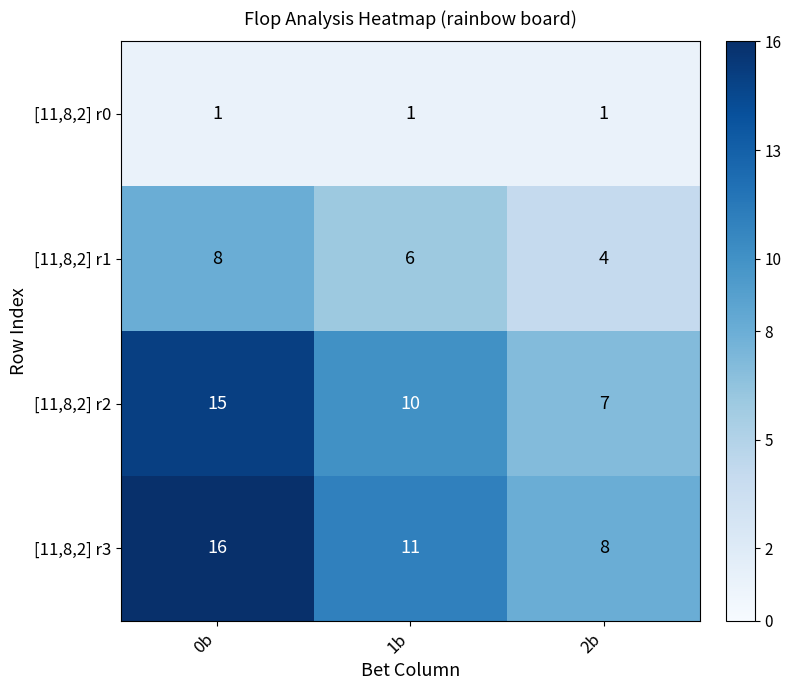

At which category is the sum across all series the highest?

0b